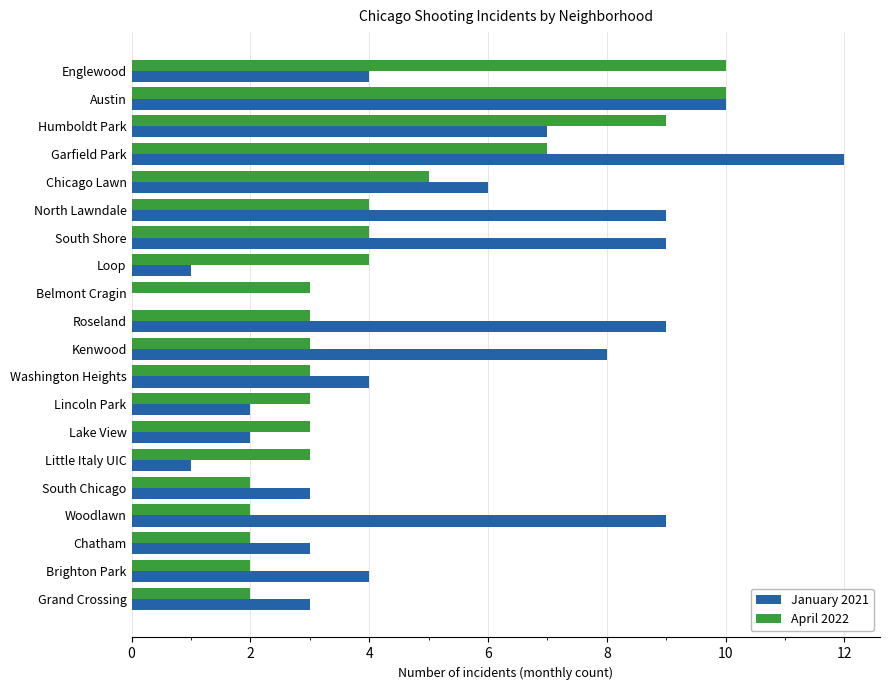

What is the sum of all April 2022 values?

84